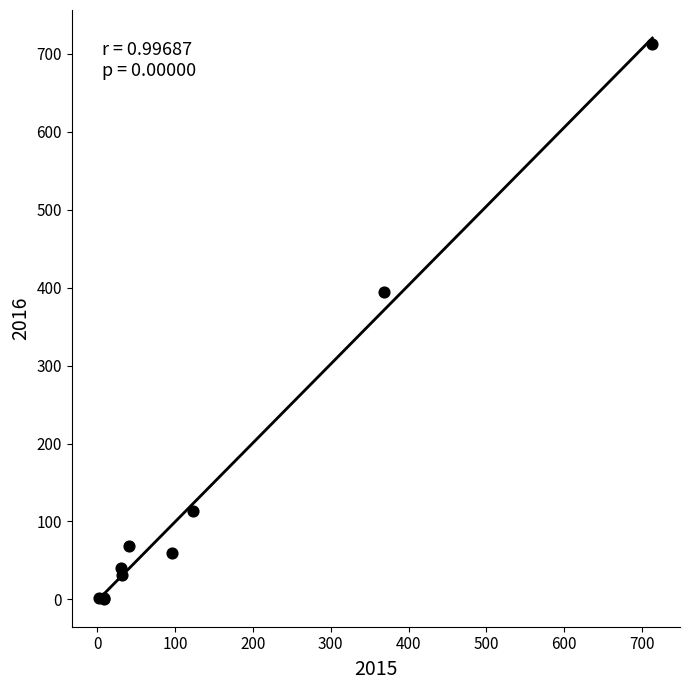

What Y value in the scatter plot is closest to 357?

394